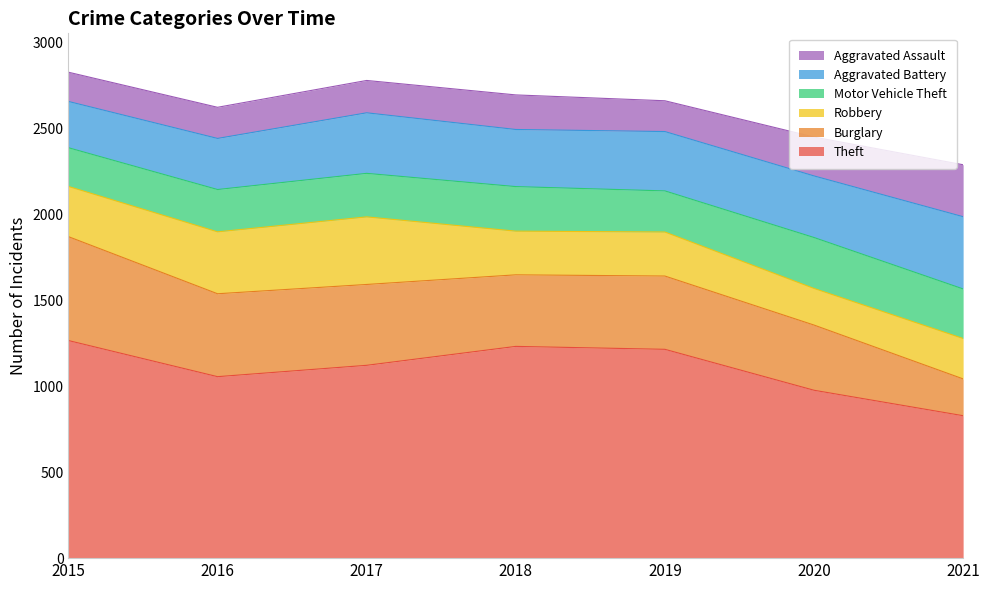

How many interior local peaks does the Aggravated Assault series have?

1